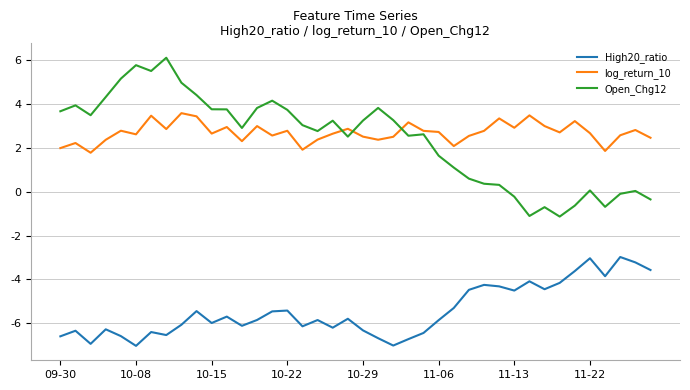

Which series has the largest range (max minus min)?

Open_Chg12